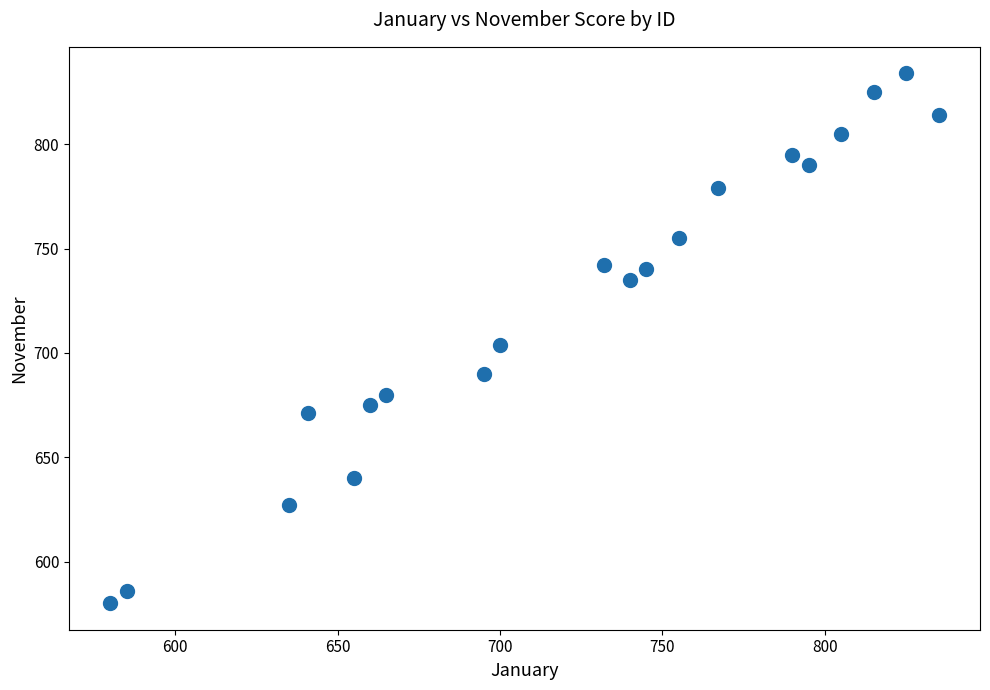

What is the range of Y values (max minus min)?

254